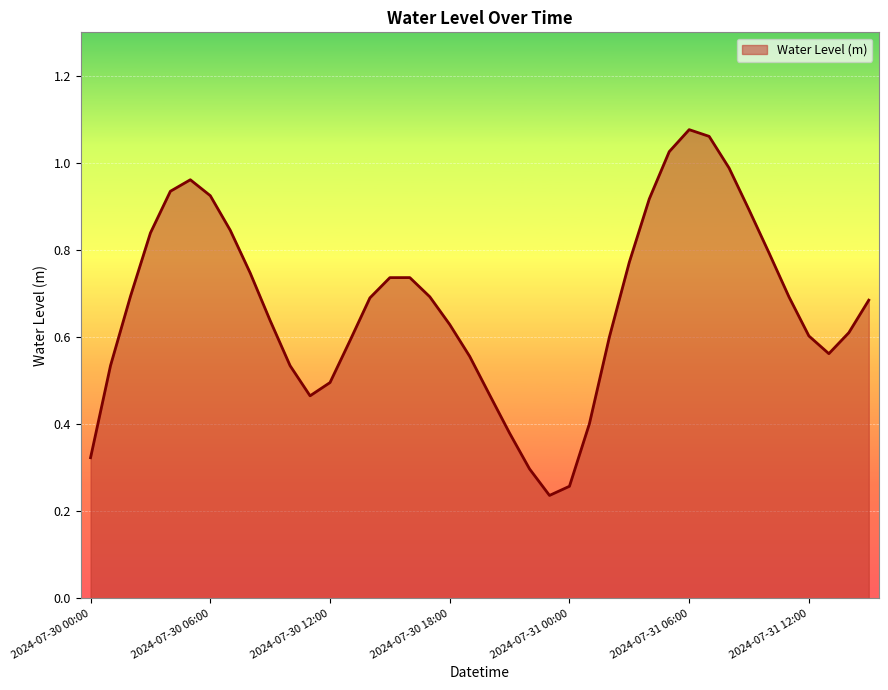

Reading left to right, extract all data points from this chart.

0.3	0.5	0.7	0.8	0.9	1.0	0.9	0.8	0.7	0.6	0.5	0.5	0.5	0.6	0.7	0.7	0.7	0.7	0.6	0.6	0.5	0.4	0.3	0.2	0.3	0.4	0.6	0.8	0.9	1.0	1.1	1.1	1.0	0.9	0.8	0.7	0.6	0.6	0.6	0.7